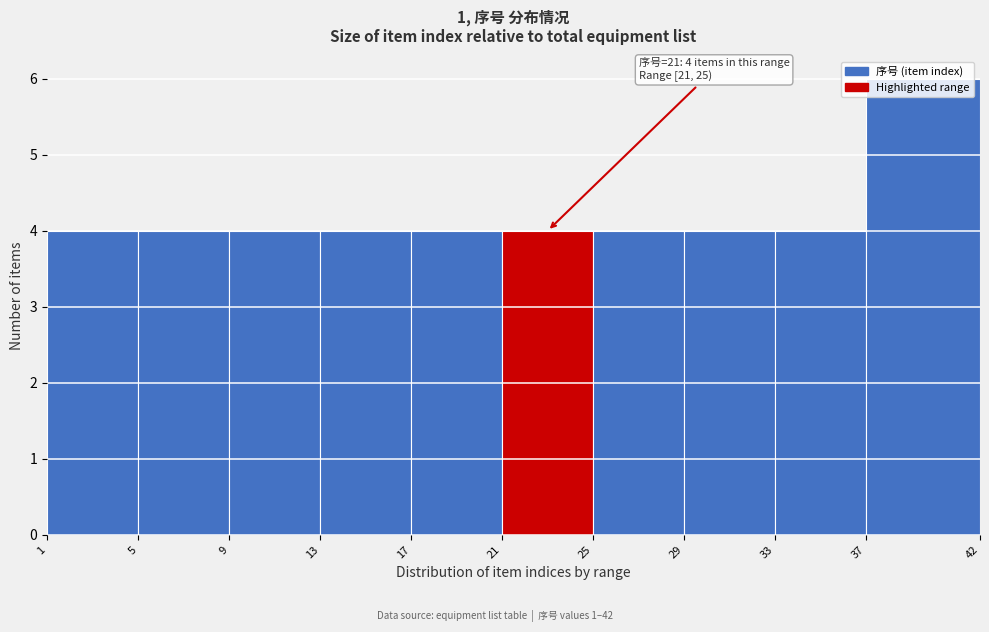

Over which range of the x-axis is the bar tallest?

37 to 42